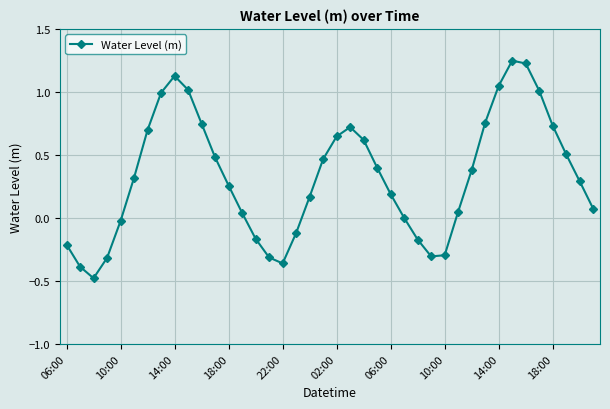

What is the sum of all values?

13.0